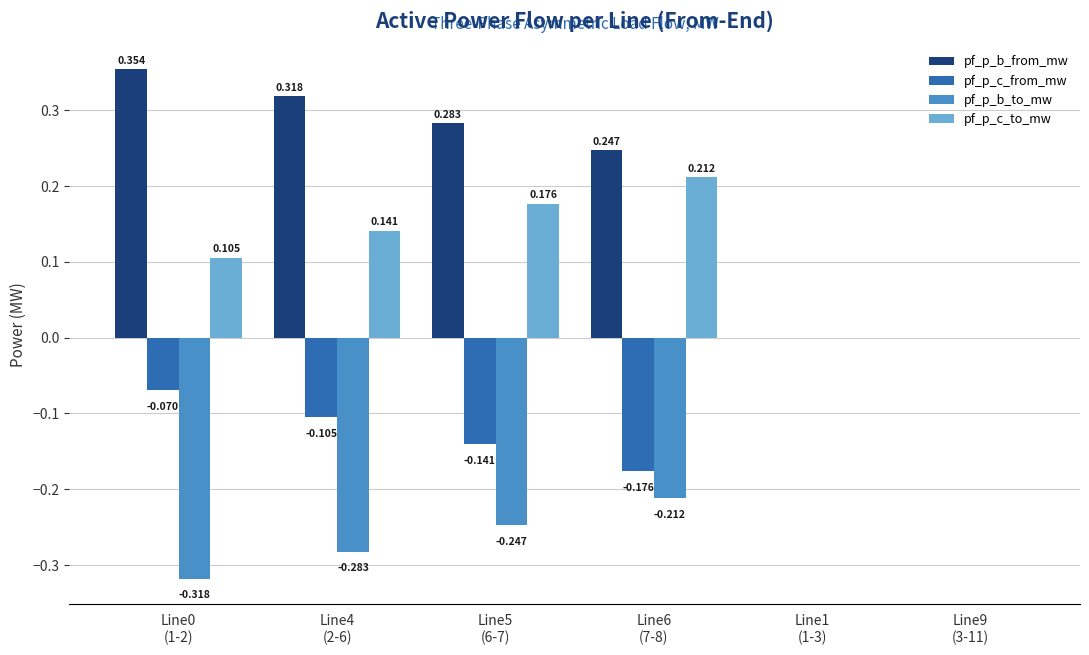

Which series has the largest total across all categories?

pf_p_b_from_mw